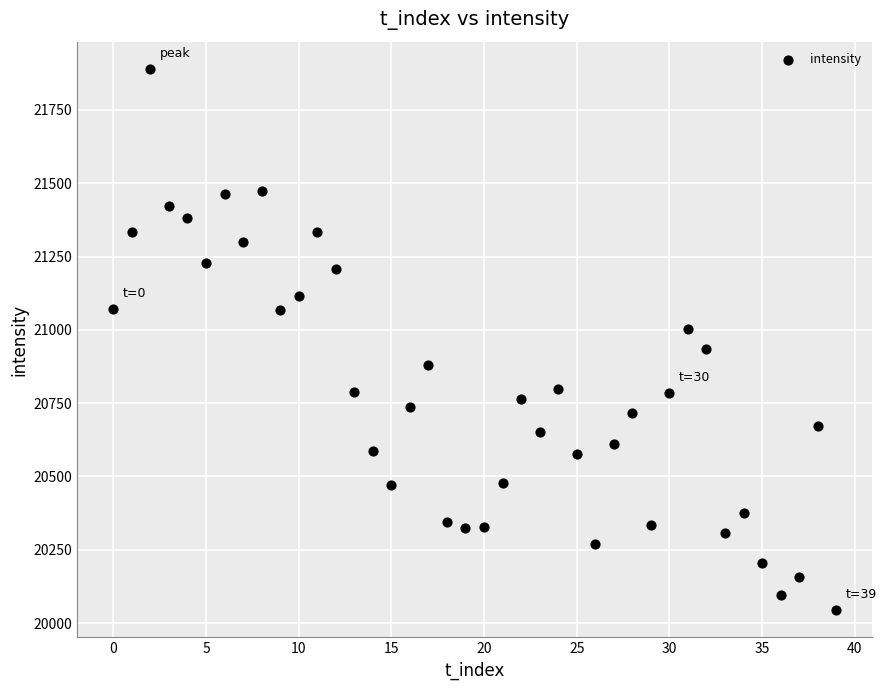

What is the range of Y values (max minus min)?

1846.6